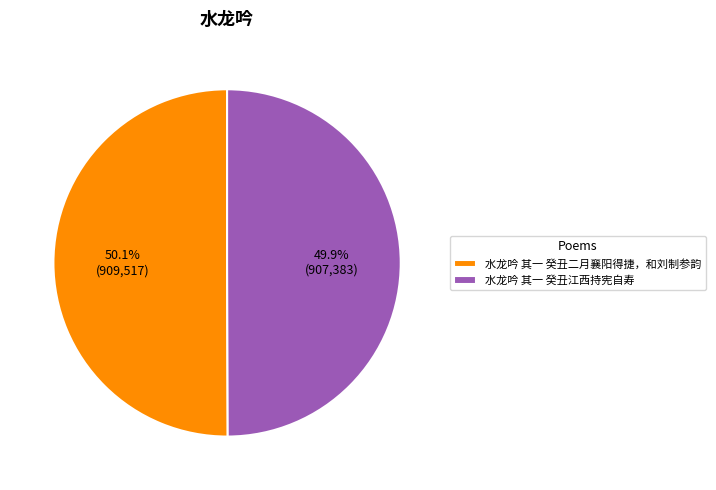

To the nearest percent, what portion does 水龙吟 其一 癸丑江西持宪自寿 represent?

50%